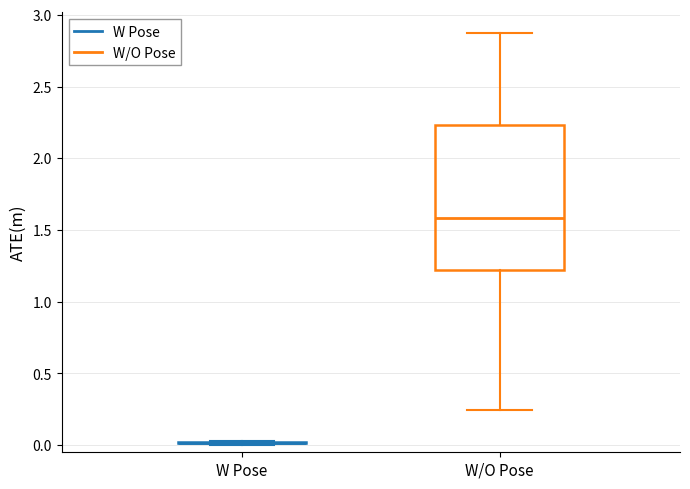

Comparing the boxes themselves (not the whiskers), which one is the tallest?

W/O Pose